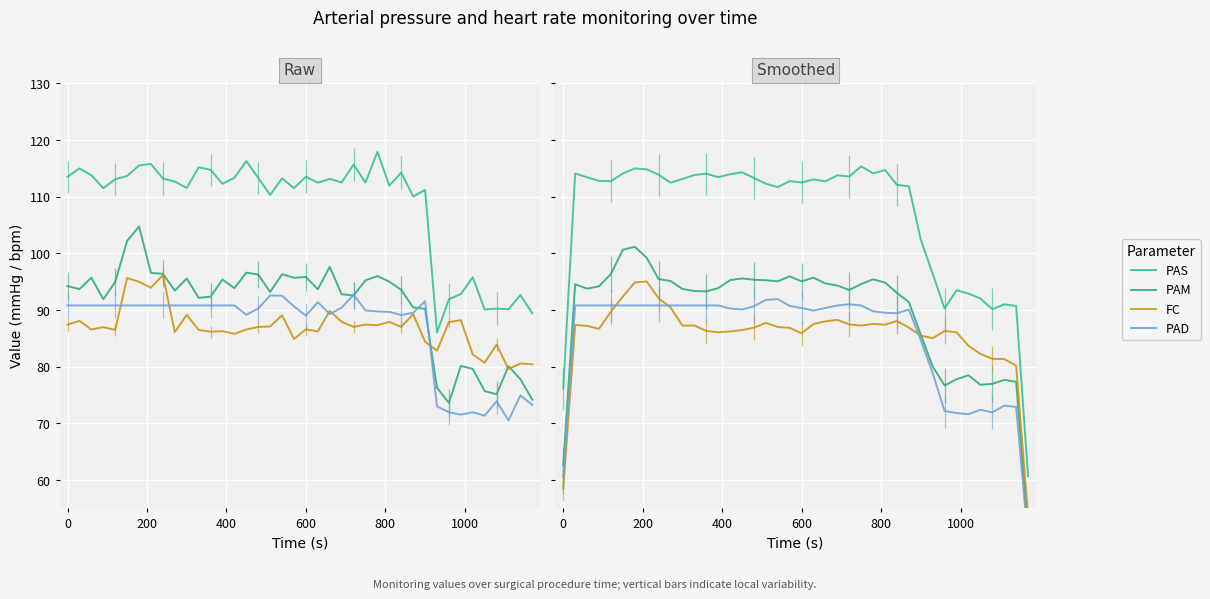

Which series has the widest spread of values?

PAS